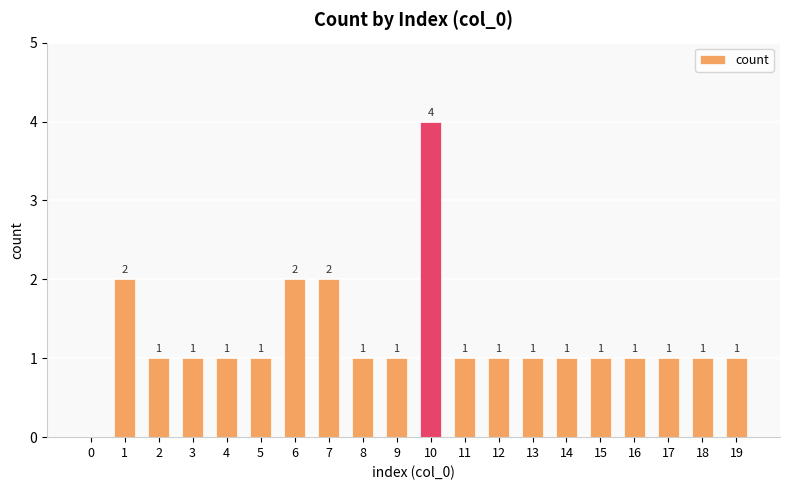

What is the greatest value displayed?

4